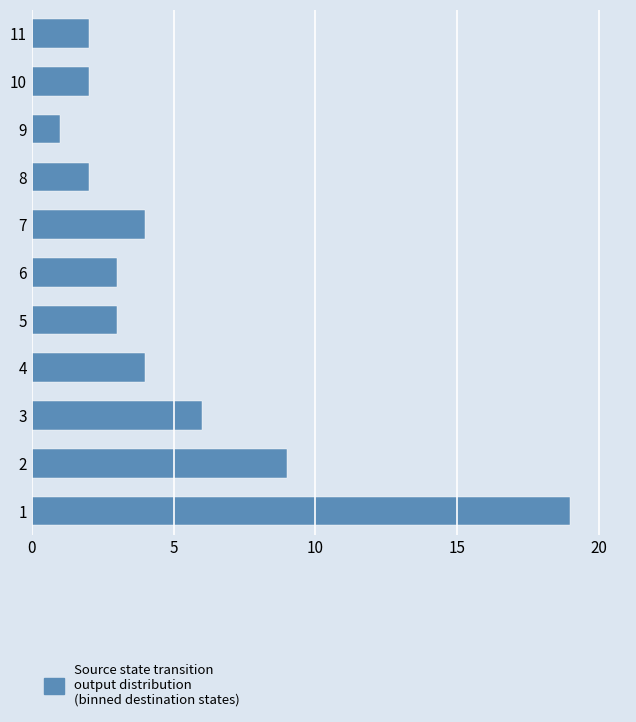

What is the difference between the values at 5 and 8?

1